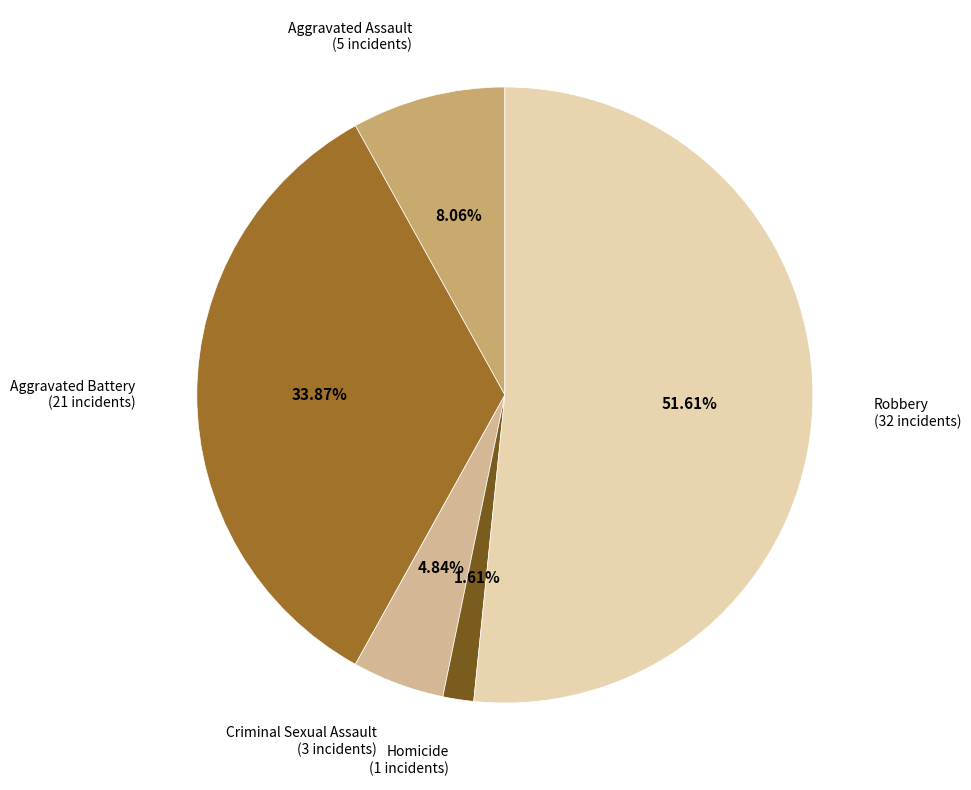

Count the number of slices in the pie.

5